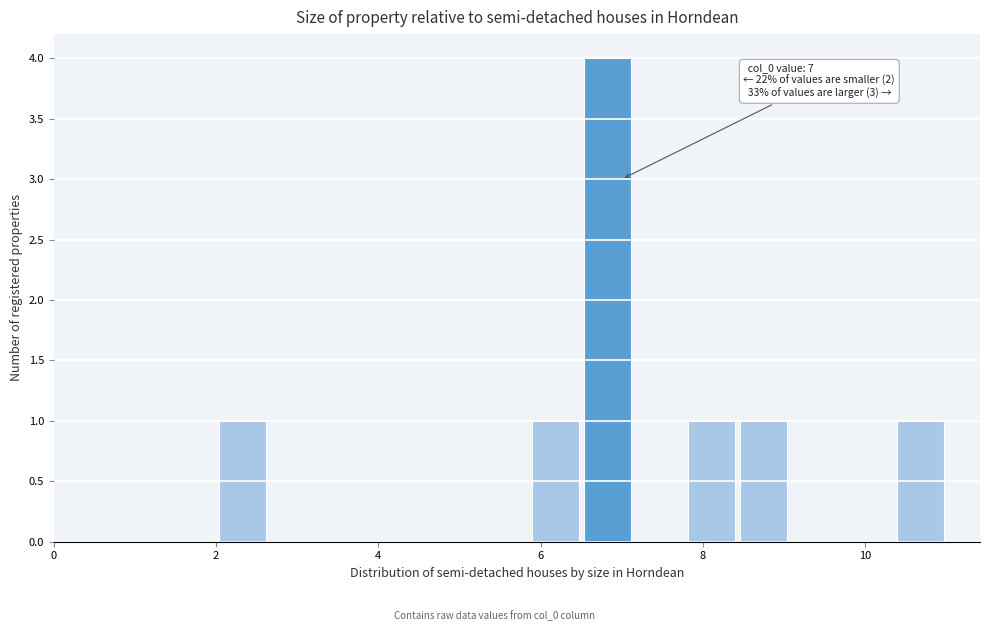

Around what value on the x-axis is the tallest bar? Give the approximate position of its centre, as read against the axis.

6.8